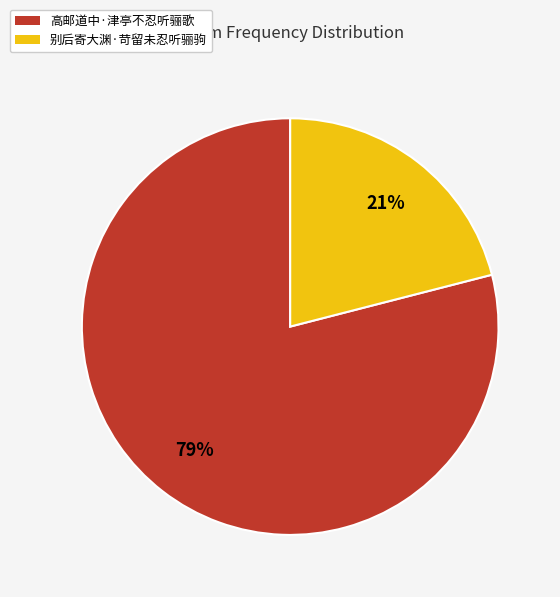

Is there any slice that represents more than half of the pie?

Yes